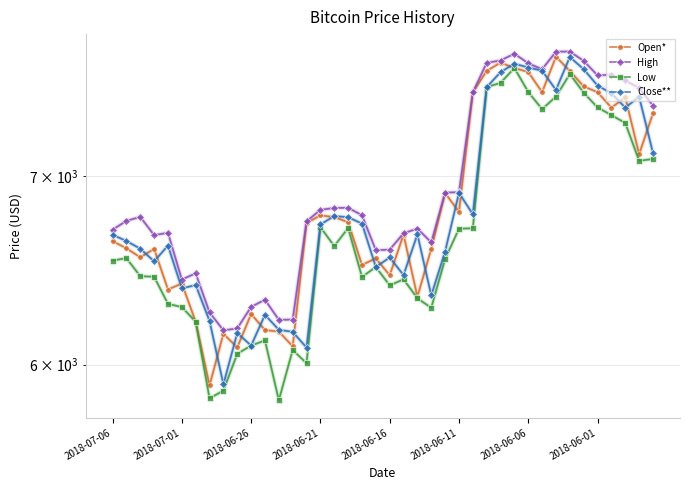

At 29, list the series in order from largest to smallest.

High, Close**, Open*, Low